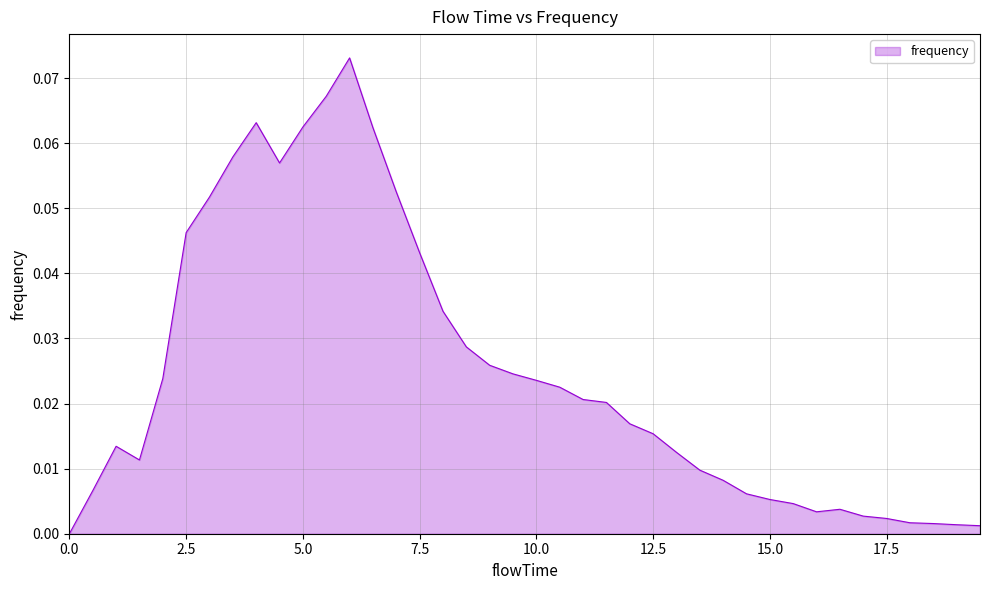

How many values exceed 0?

39